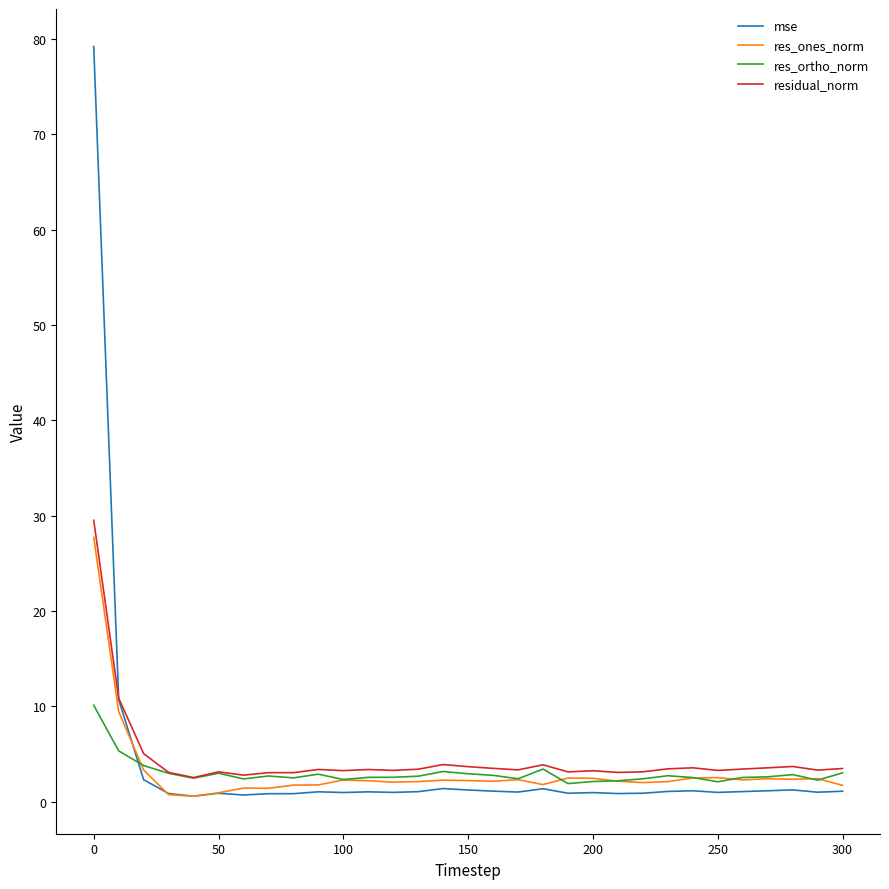

What is the lowest value of the mse series?

0.6